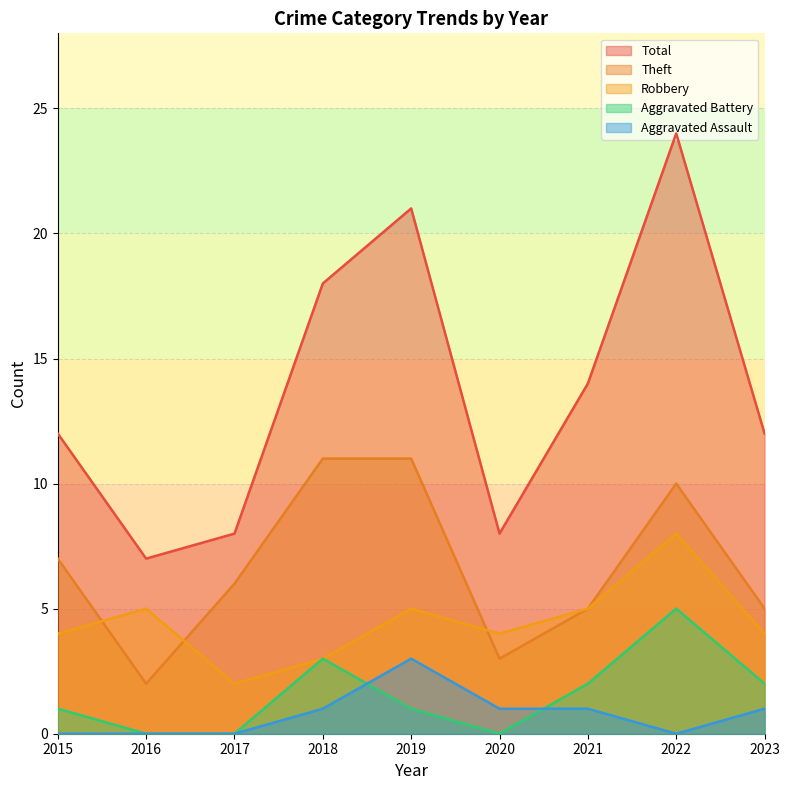

What is the maximum value for Aggravated Battery?

5